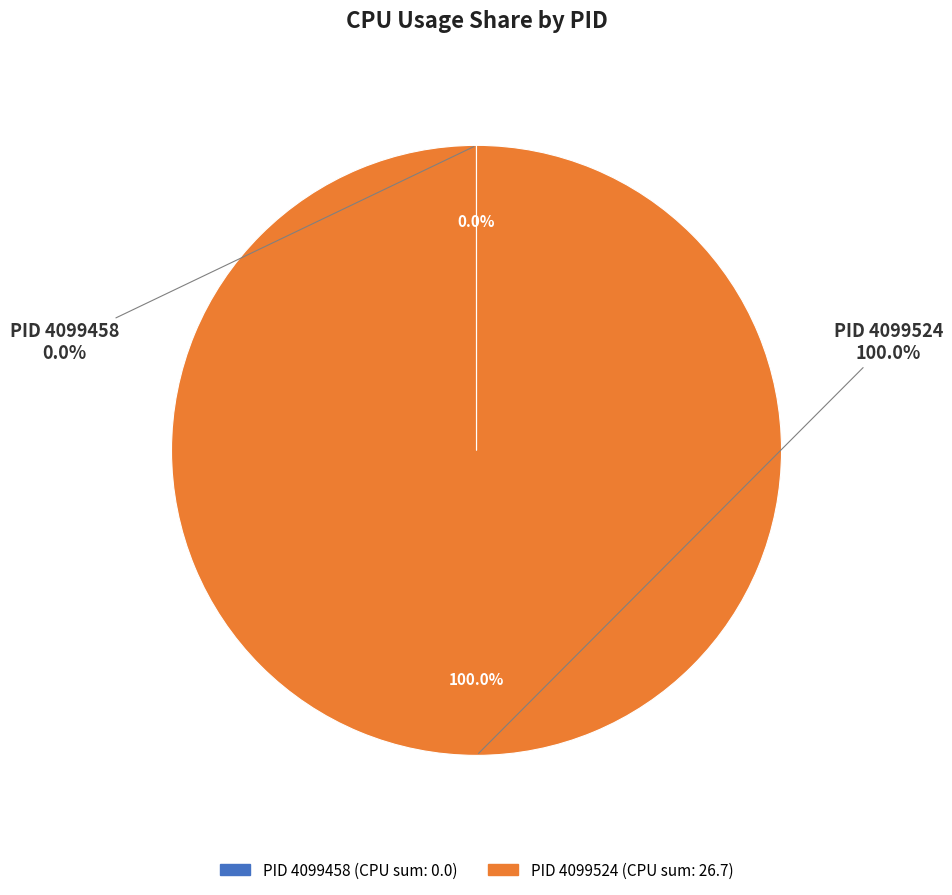

True or false: PID 4099458 accounts for 0% of the total.

True